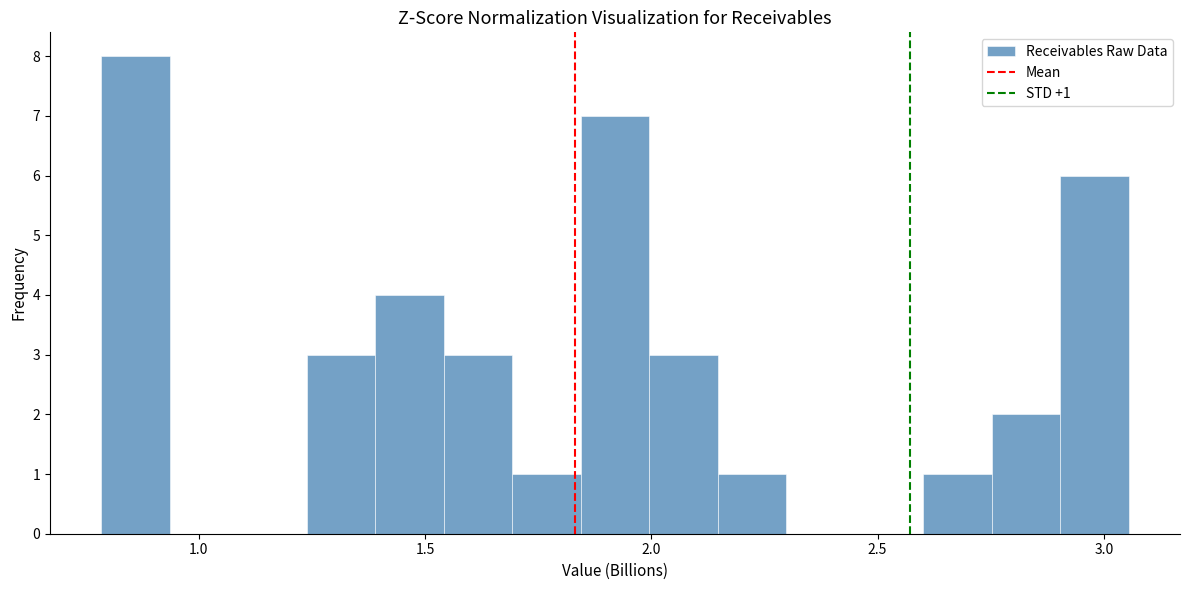

Read against the x-axis, roughly where is the centre of the tallest bar?

0.85